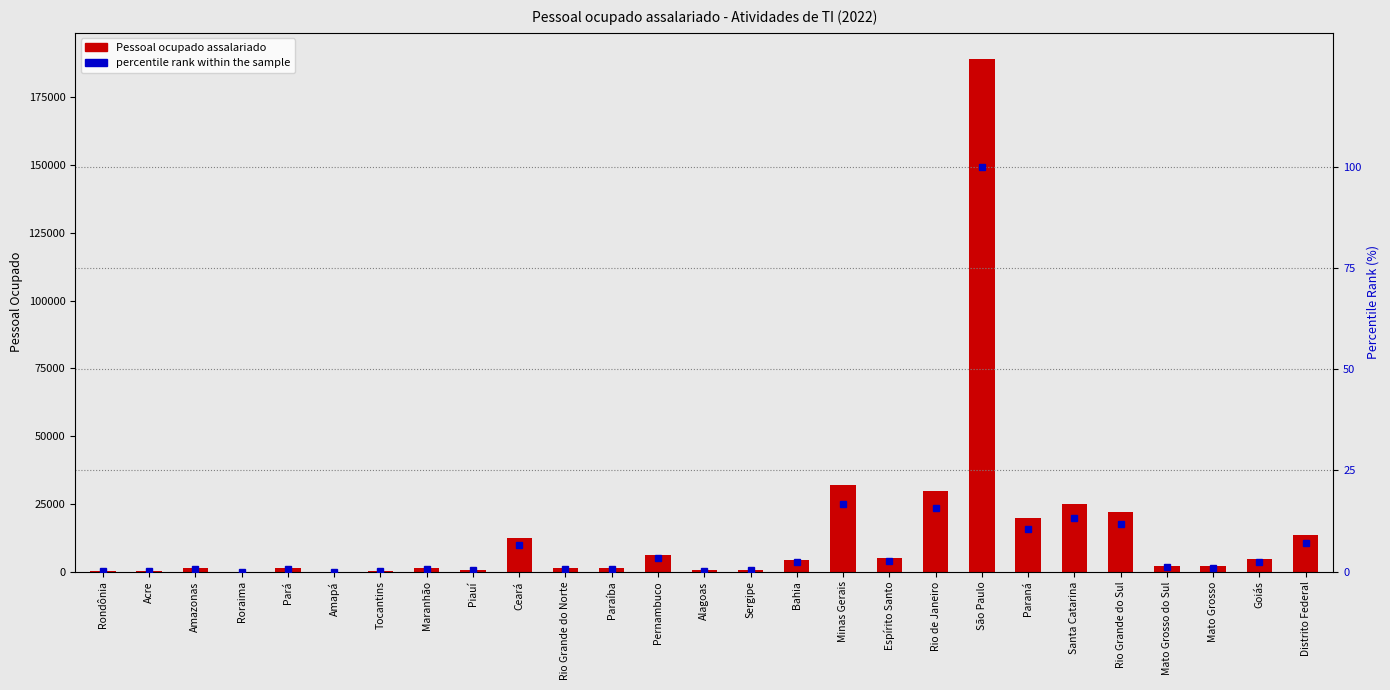

At Rio de Janeiro, list the series in order from smallest to largest.

percentile rank within the sample, Pessoal ocupado assalariado